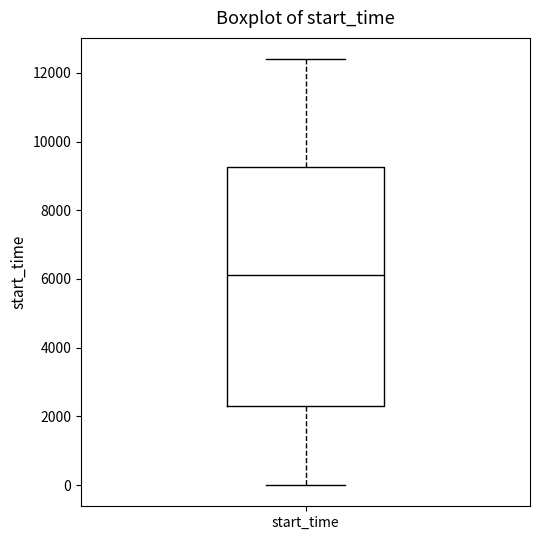

Where does the upper whisker of the box for start_time end on the y-axis? The values are not printed on the chart, so give them approximately, as read against the axis.

12400